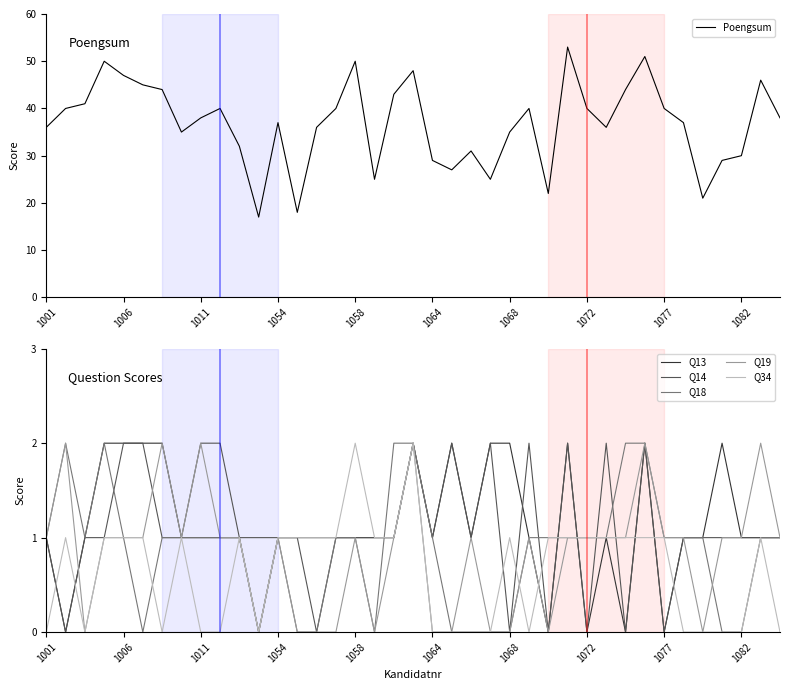

What is the lowest value of the Poengsum series?

17